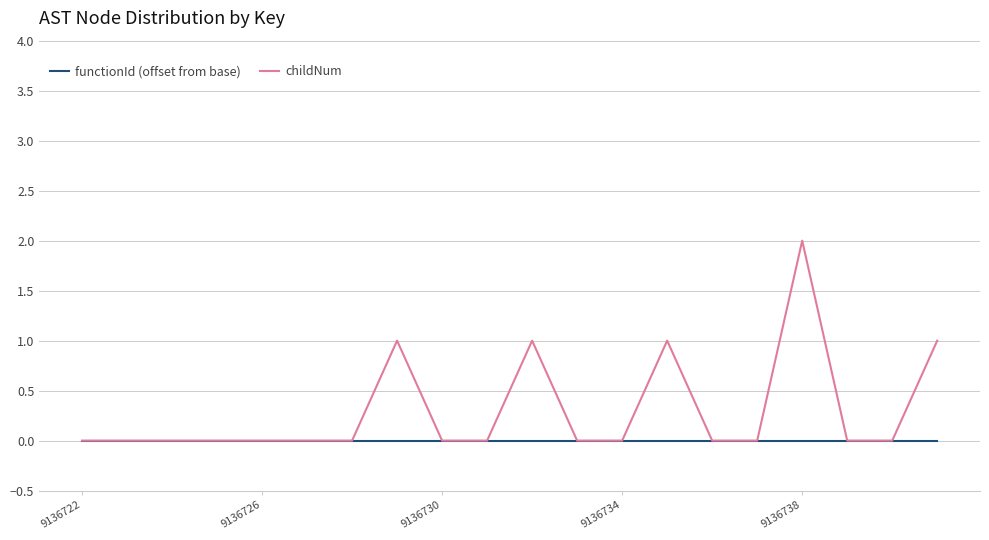

Reading left to right, list all the values displayed in this chart.

functionId (offset from base): 0	0	0	0	0	0	0	0	0	0	0	0	0	0	0	0	0	0	0	0
childNum: 0	0	0	0	0	0	0	1	0	0	1	0	0	1	0	0	2	0	0	1